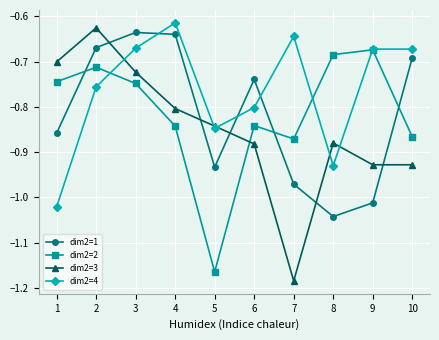

Which label corresponds to the smallest value in the chart?

7